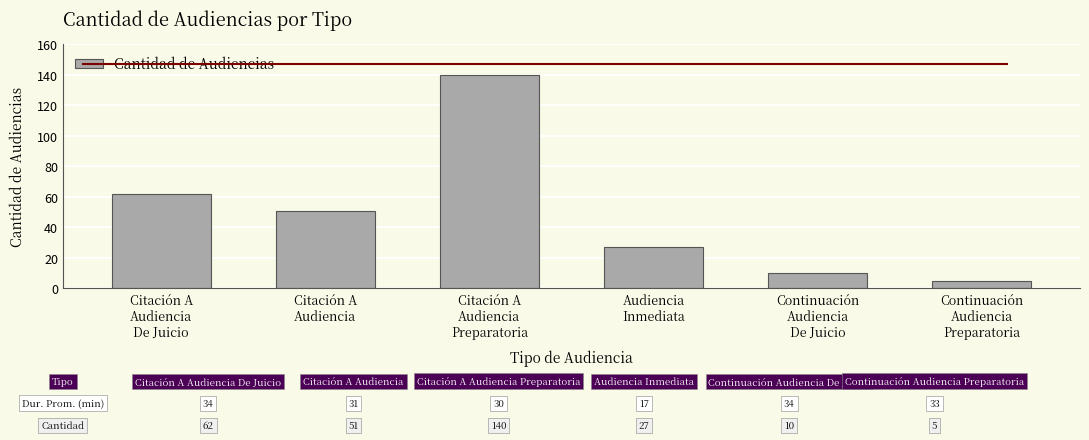

Count the number of categories in the chart.

6